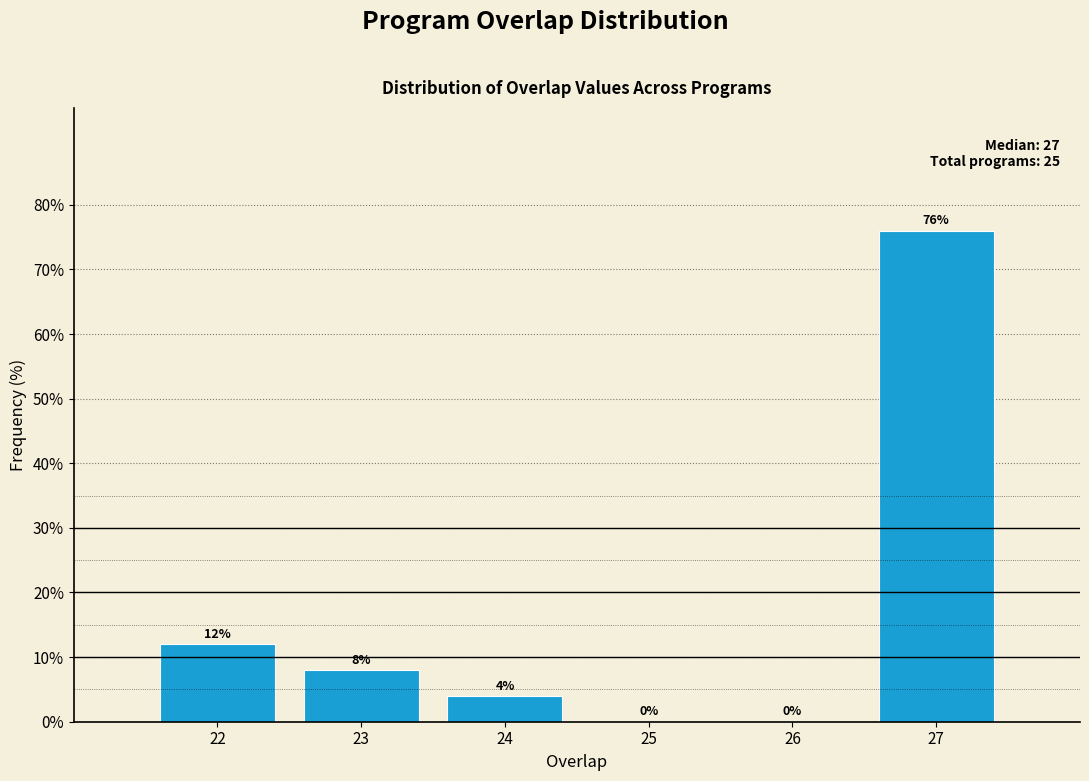

Reading left to right, list all the values displayed in this chart.

22=12	23=8	24=4	25=0	26=0	27=76